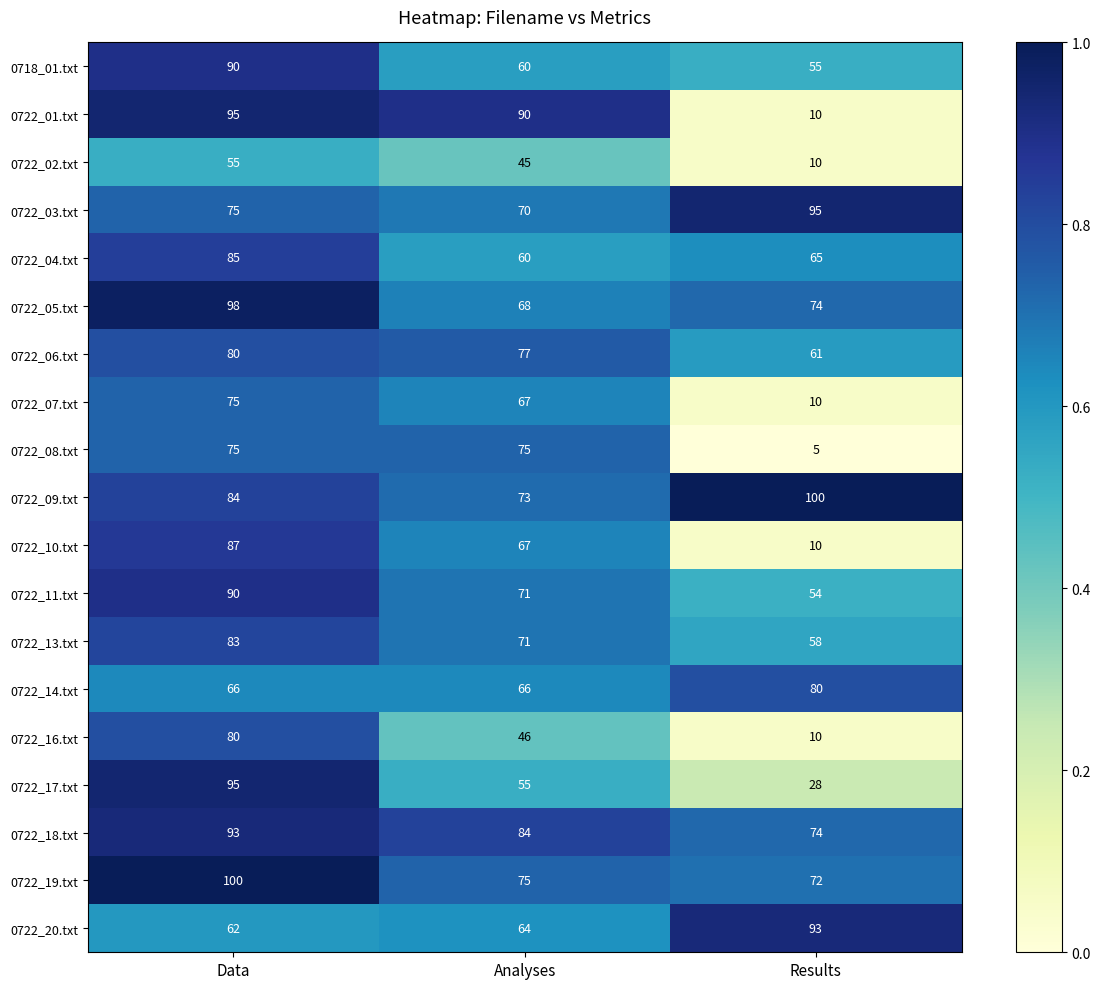

Rank the categories by 0722_10.txt value from lowest to highest.

Results, Analyses, Data